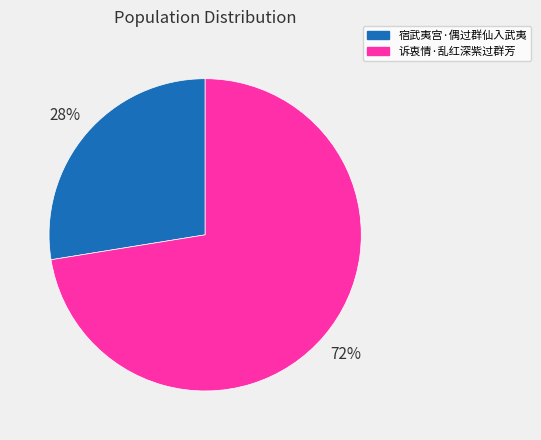

True or false: 宿武夷宫·偶过群仙入武夷 accounts for 42% of the total.

False